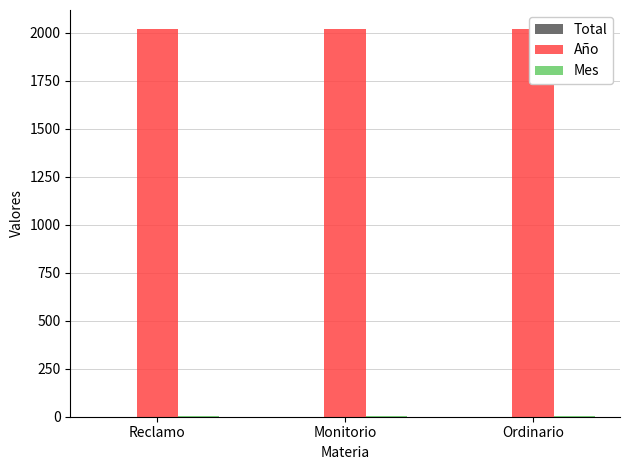

Does the chart contain any negative values?

No